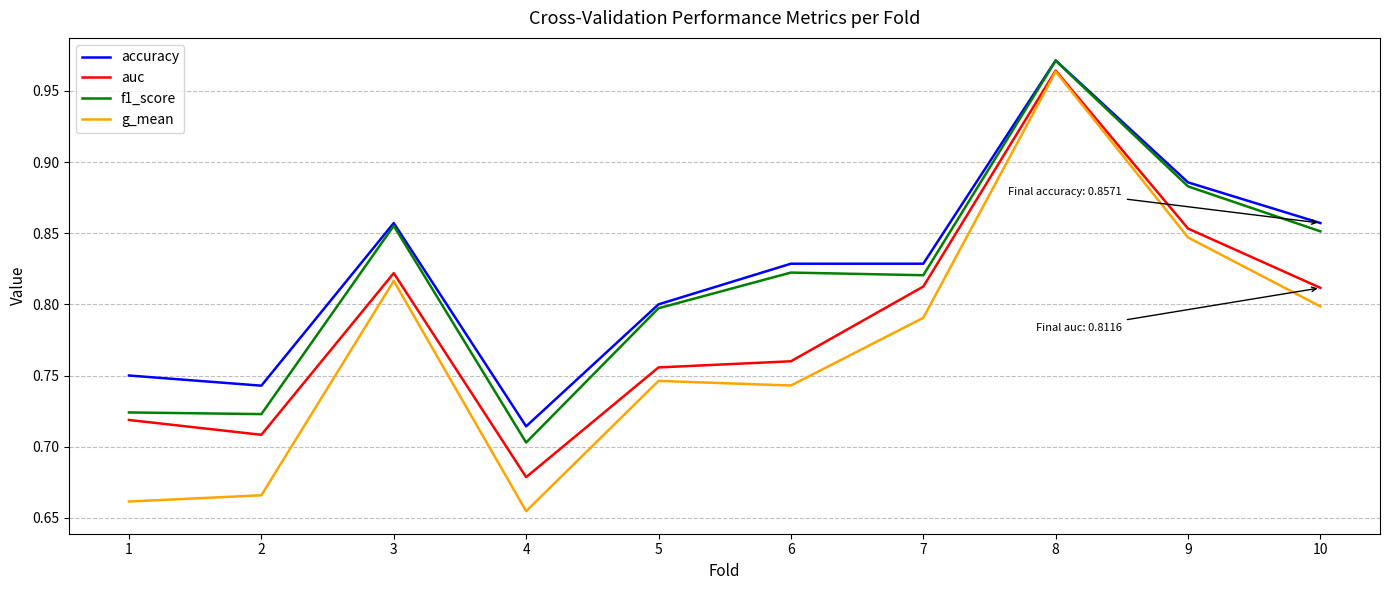

True or false: accuracy and auc cross at least once.

False